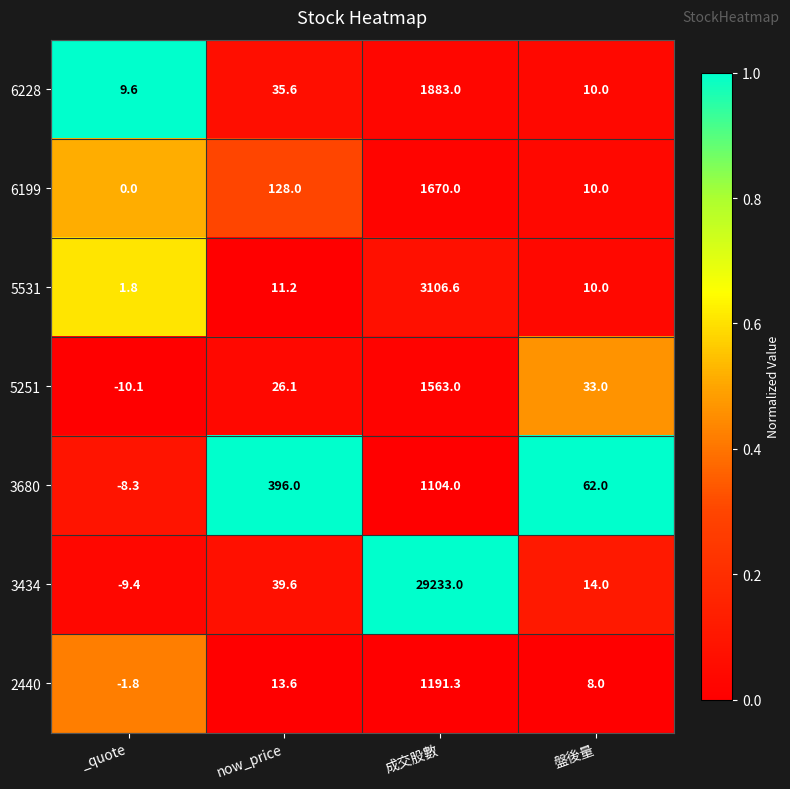

The value of 3434 at now_price is 58.4. True or false?

False